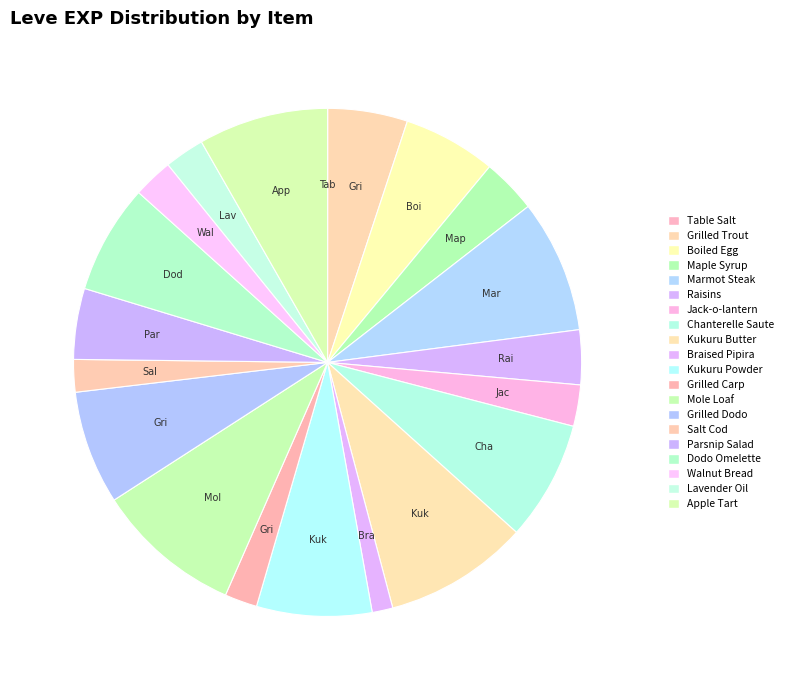

Count the number of slices in the pie.

20